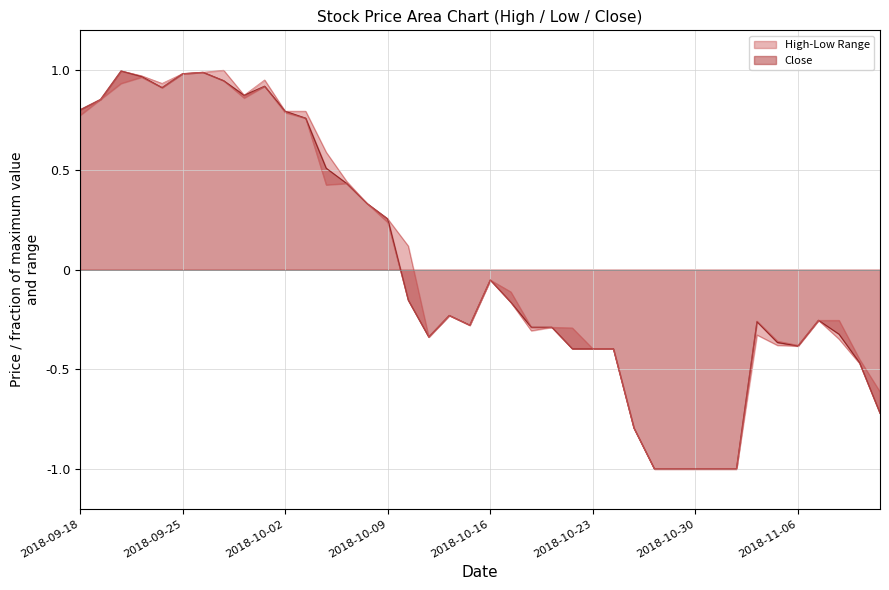

Is it true that Close equals -0.2 at 2018-11-06?

False